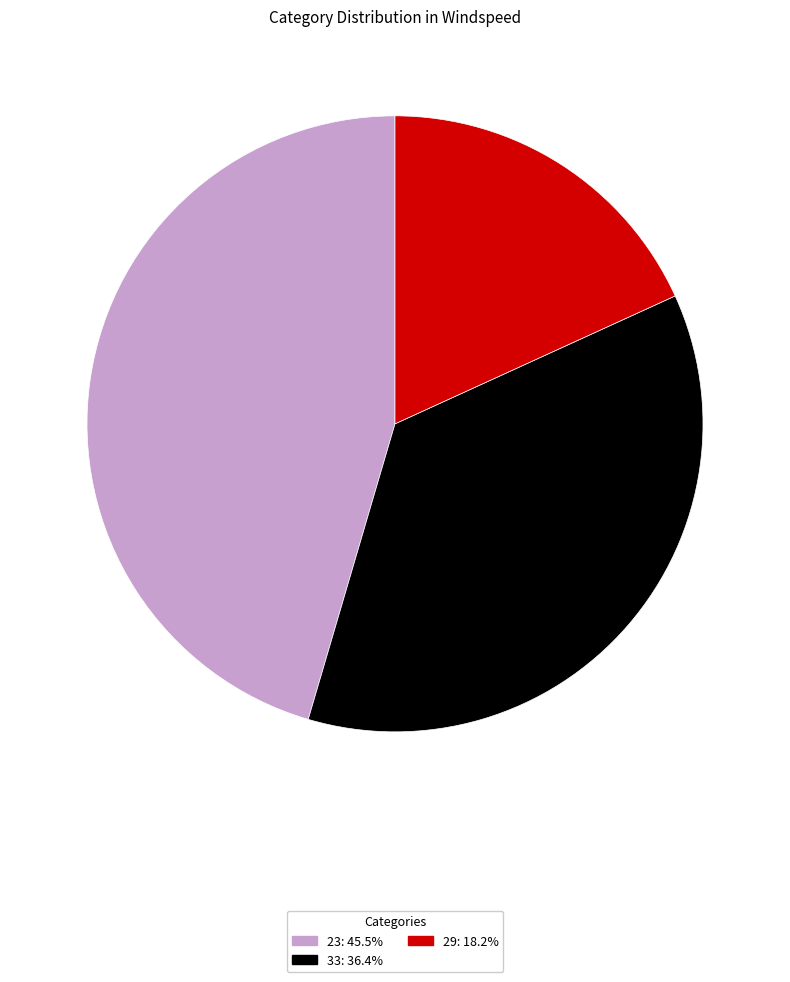

How many segments does this pie chart have?

3